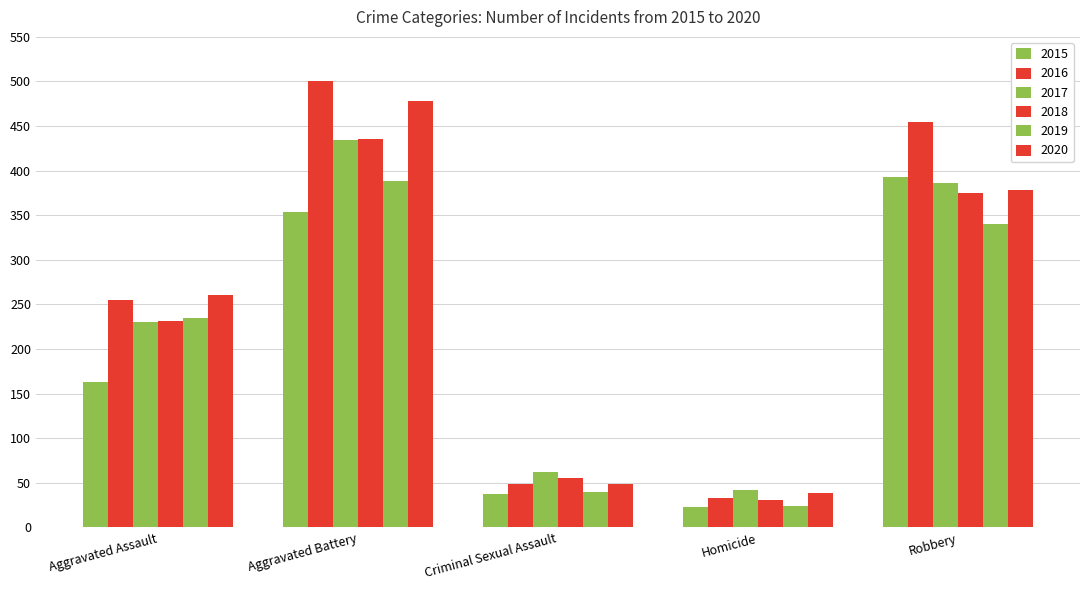

Are the bars horizontal?

No